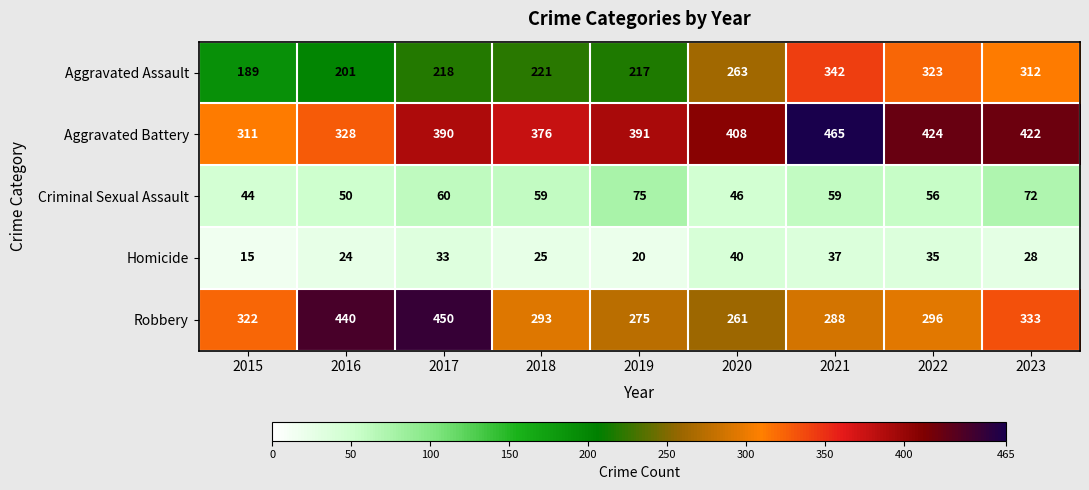

At which category does the chart reach its minimum across all series?

2015